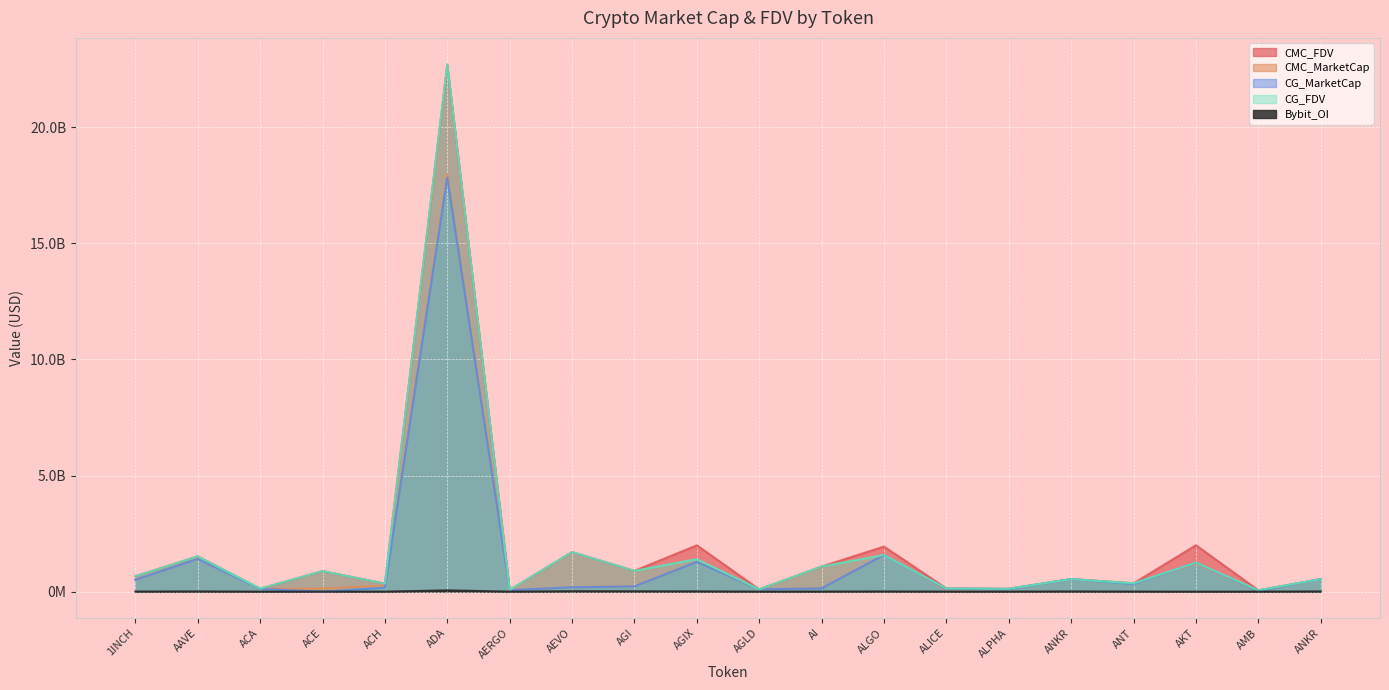

At how many categories does at least one series exceed 19395163816?

1